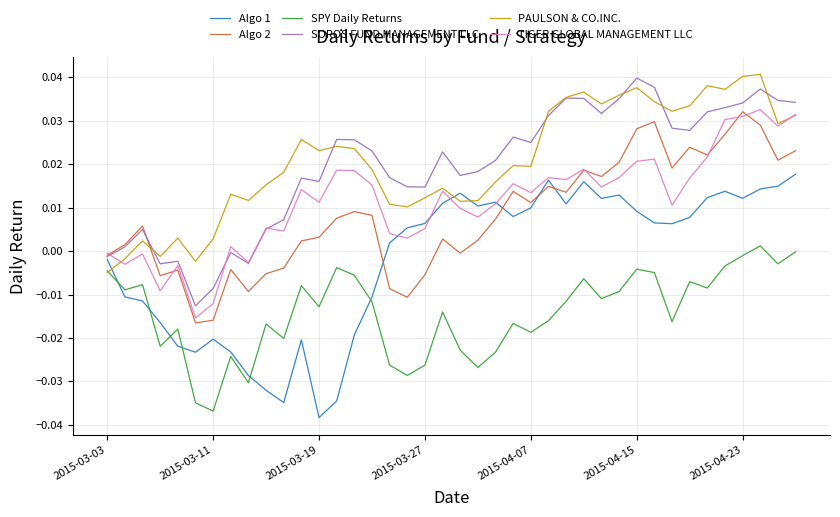

How many lines are shown in the chart?

6